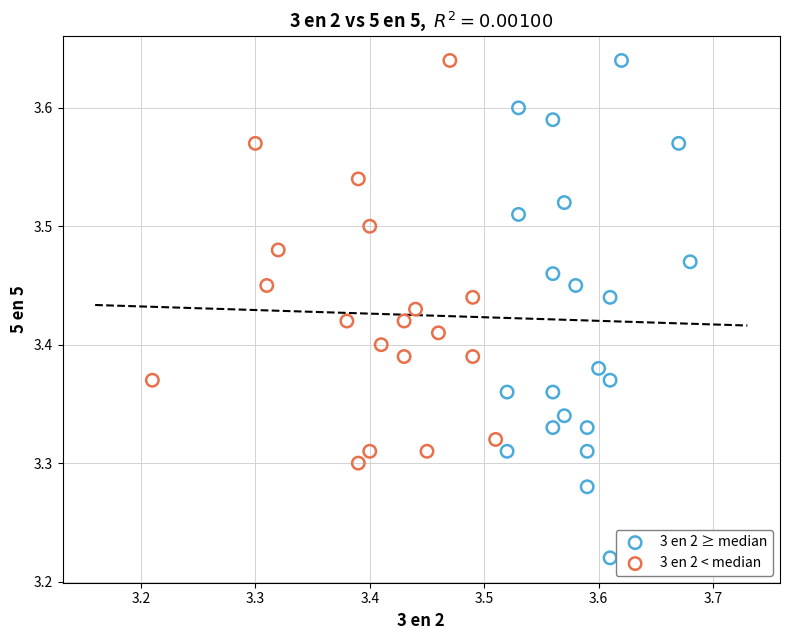

Which series contains the lowest Y value?

3 en 2 ≥ median